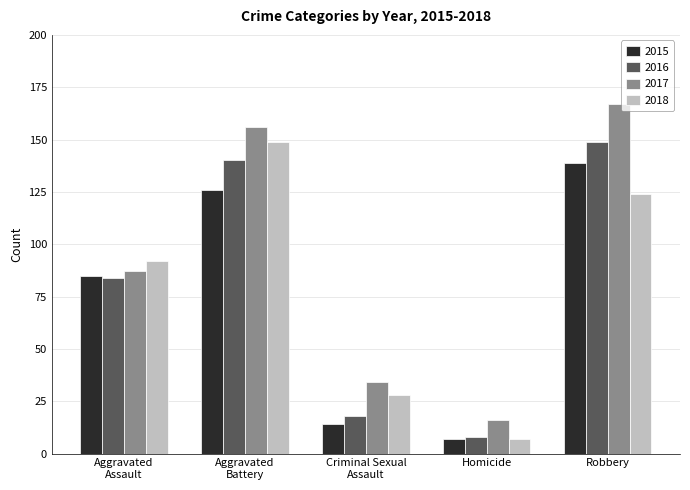

Reading right to left, what are all the values shown in this chart?

2015: 139	7	14	126	85
2016: 149	8	18	140	84
2017: 167	16	34	156	87
2018: 124	7	28	149	92